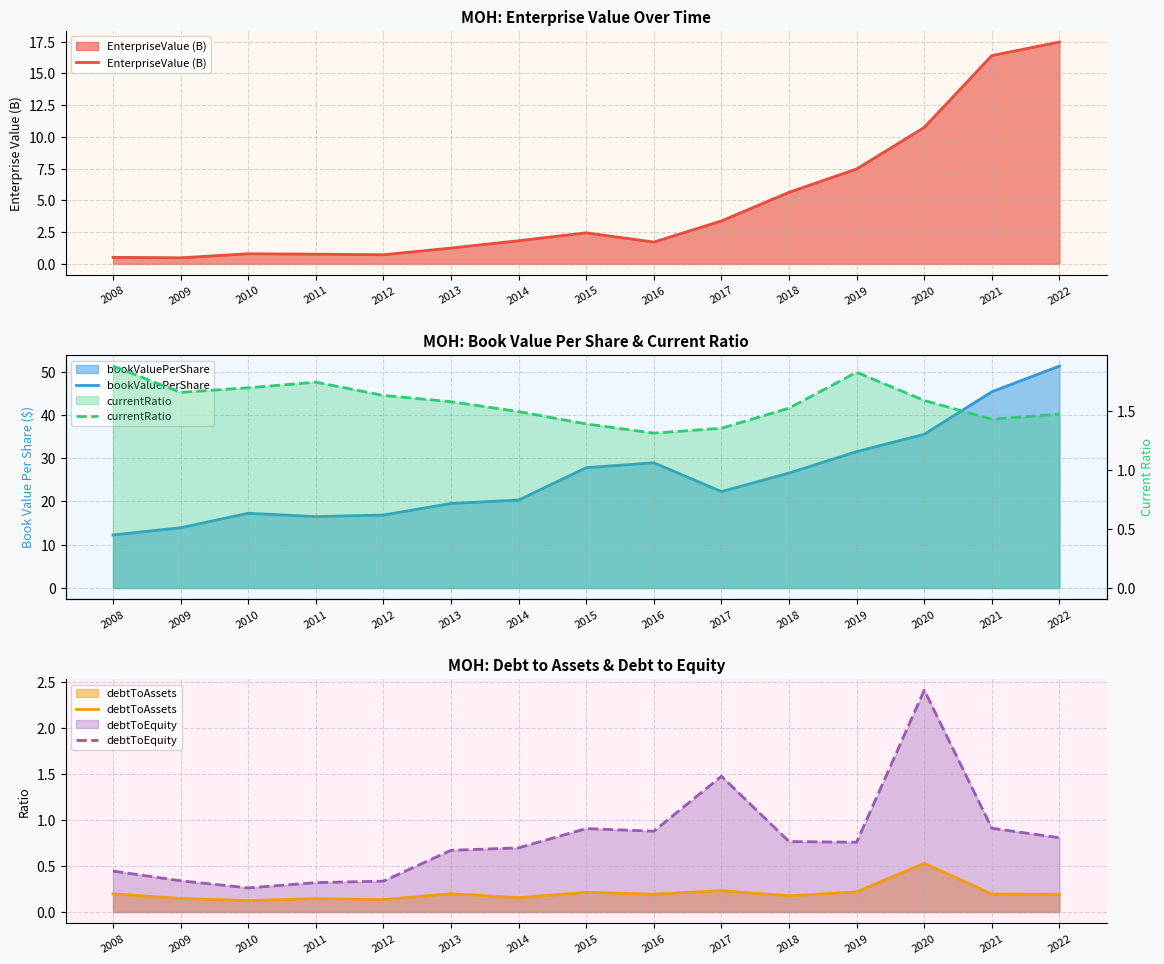

How many intersections are there between currentRatio and debtToEquity?

4